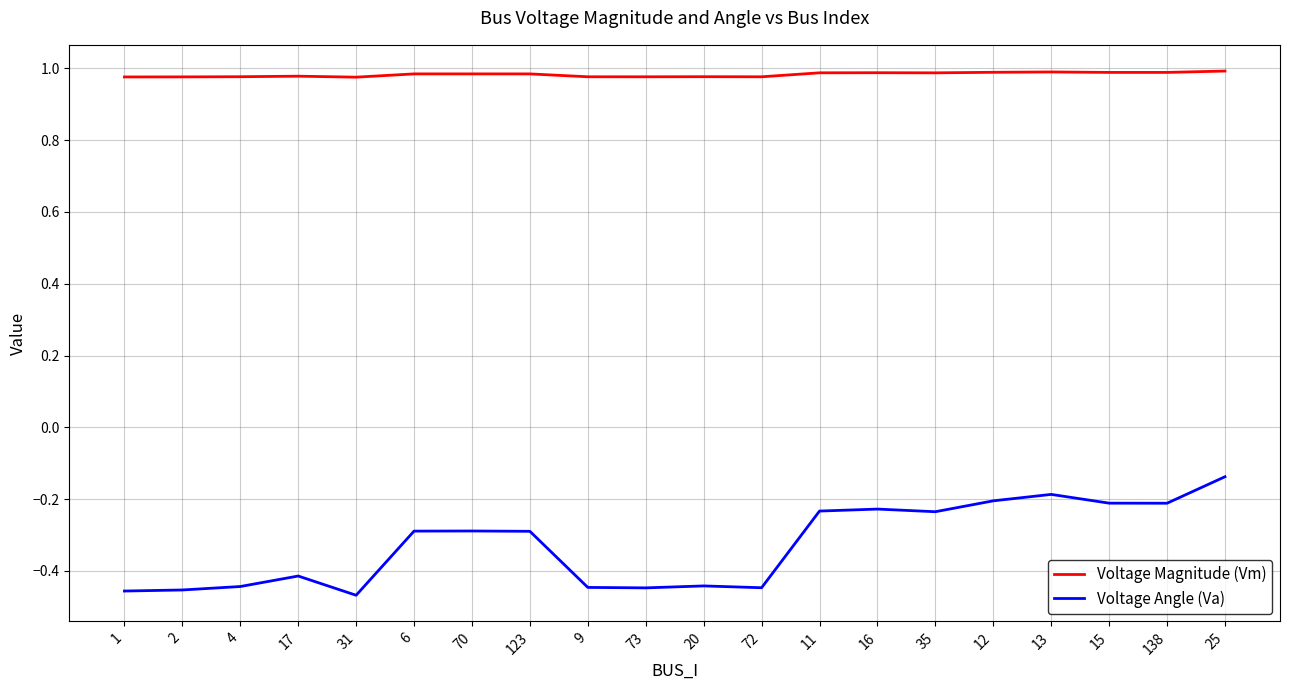

True or false: Voltage Magnitude (Vm) and Voltage Angle (Va) intersect in this chart.

False